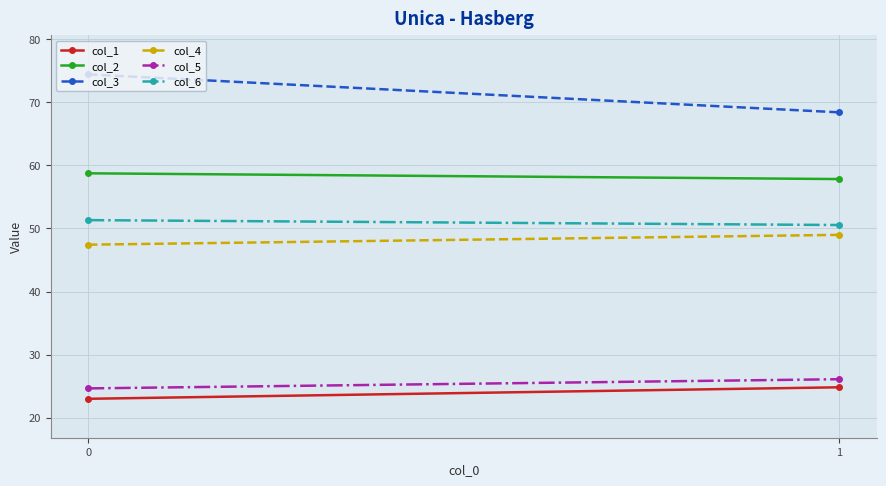

What is the difference between the col_3 values at 0 and 1?

6.0